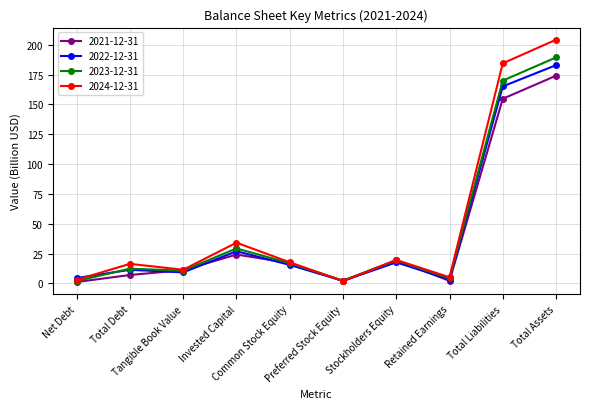

What are all the series names shown in the legend?

2021-12-31, 2022-12-31, 2023-12-31, 2024-12-31